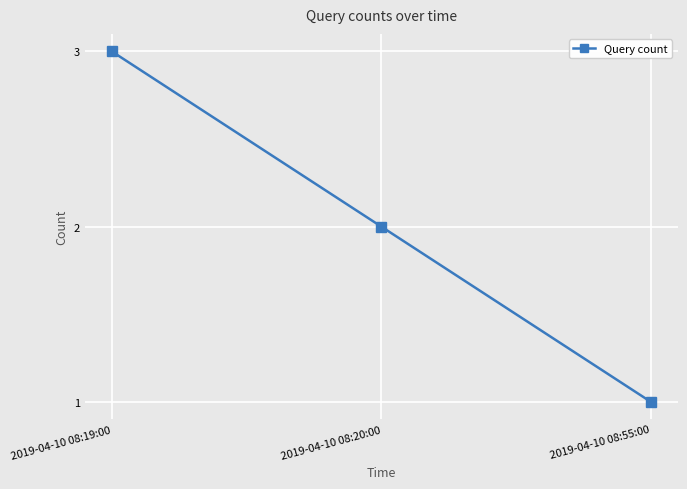

What is the change in value from 2019-04-10 08:19:00 to 2019-04-10 08:20:00?

-1